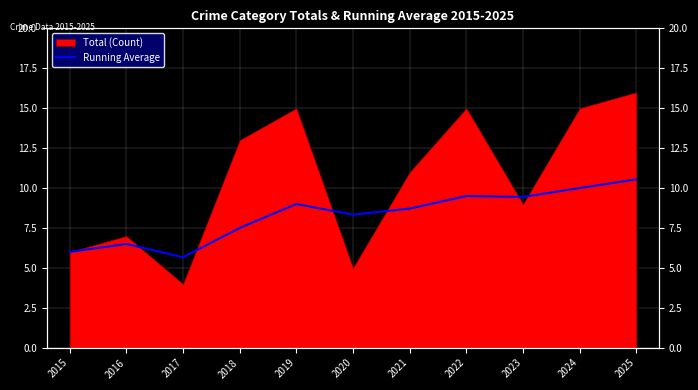

How many data points does each series have?

11